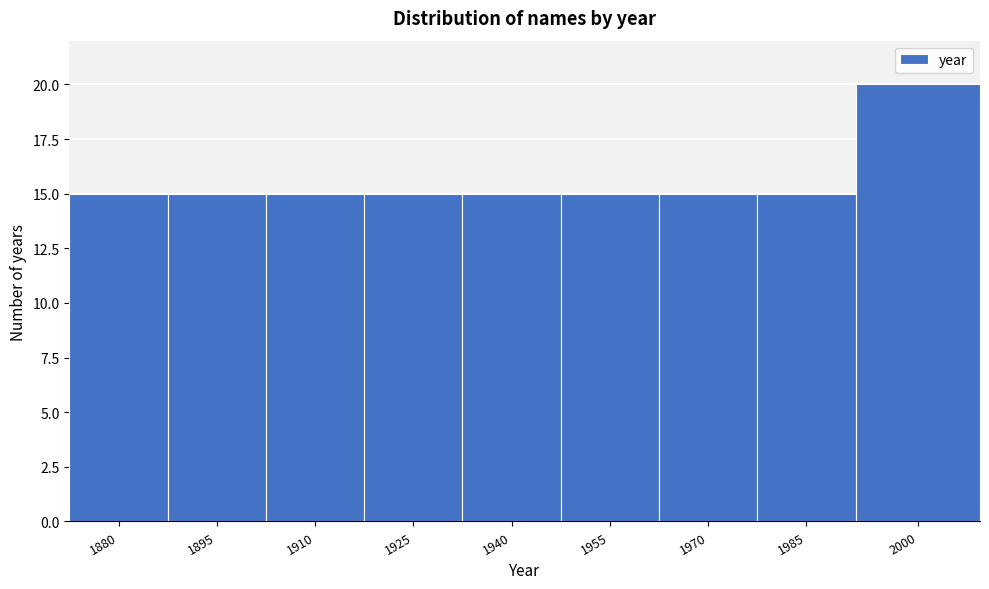

Reading left to right, list all the values displayed in this chart.

1880=15	1895=15	1910=15	1925=15	1940=15	1955=15	1970=15	1985=15	2000=20